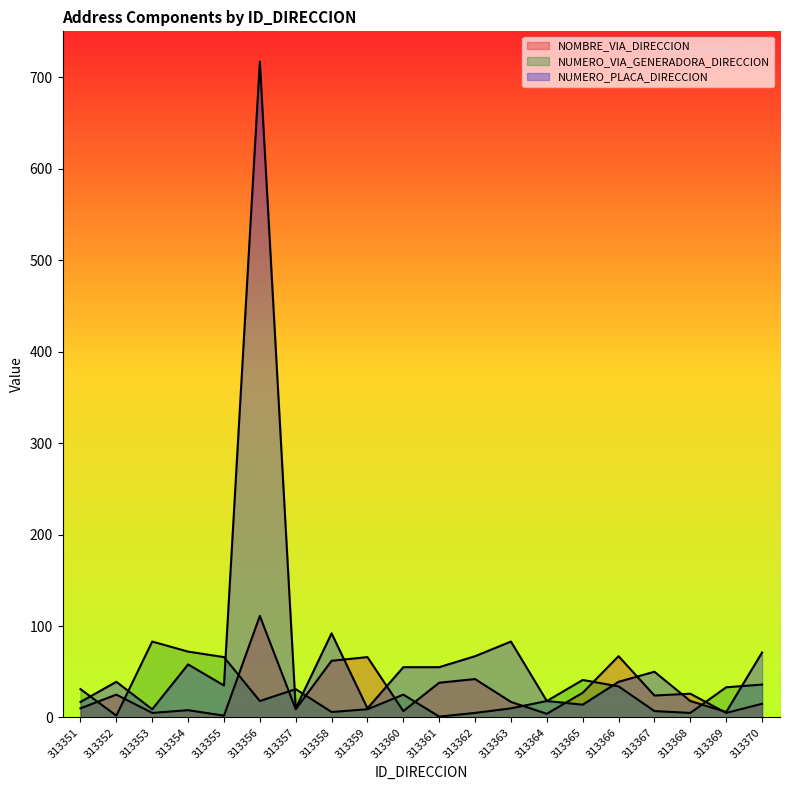

What is the sum of all NUMERO_PLACA_DIRECCION values?

1463